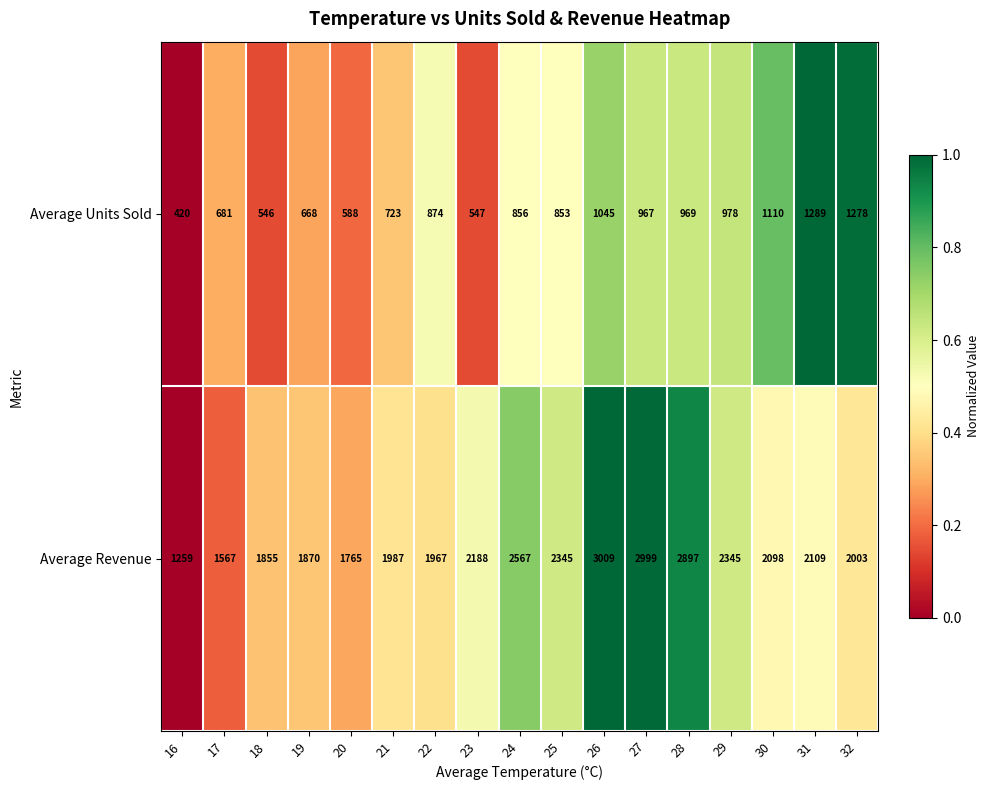

Which series has the largest range (max minus min)?

Average Revenue